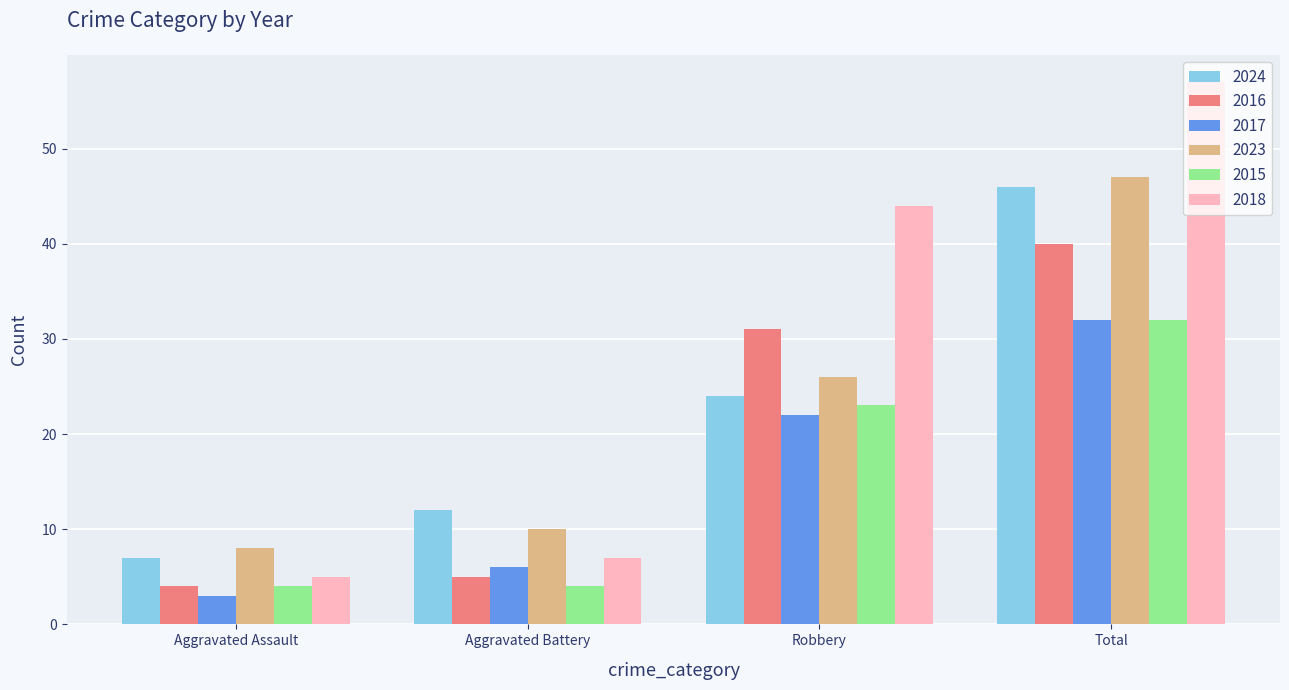

Count the 2017 values in the range 6 to 32.

3